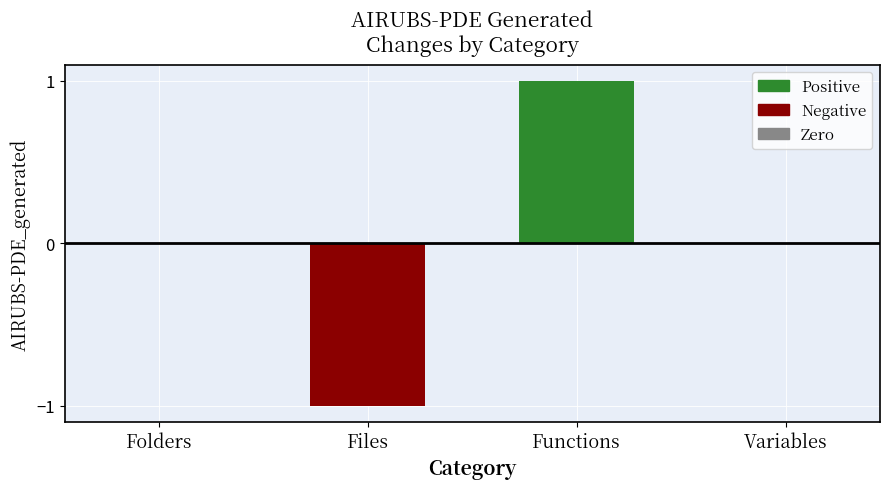

What is the smallest value displayed?

-1